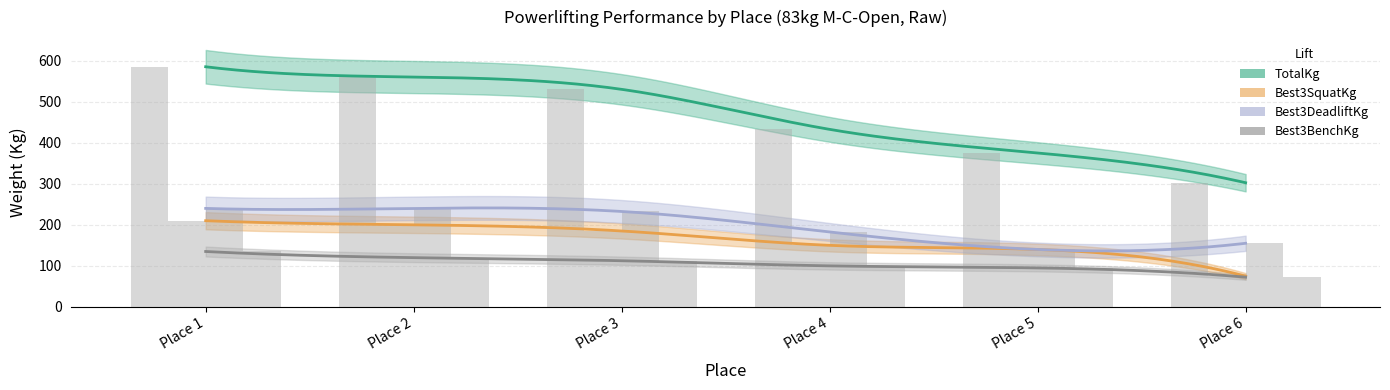

What is the difference between the Best3SquatKg values at Place 3 and Place 6?

110.0